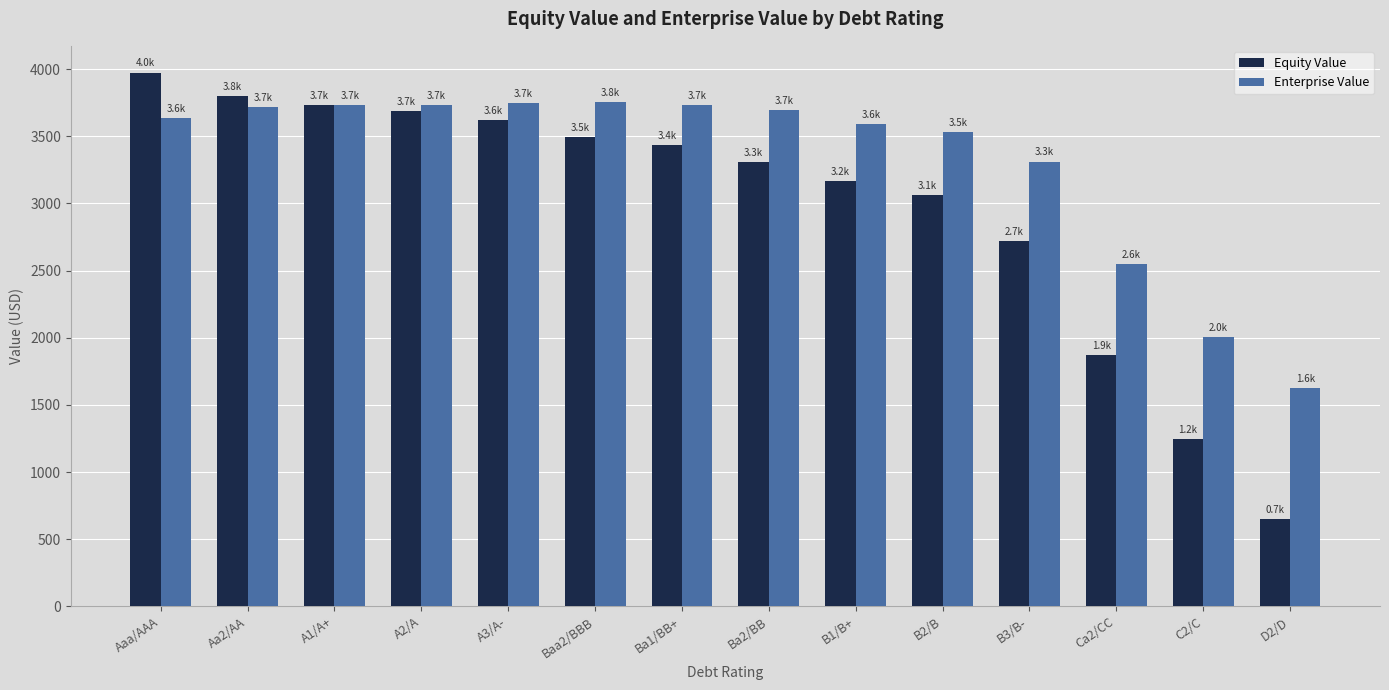

How many bars are there in each group?

2